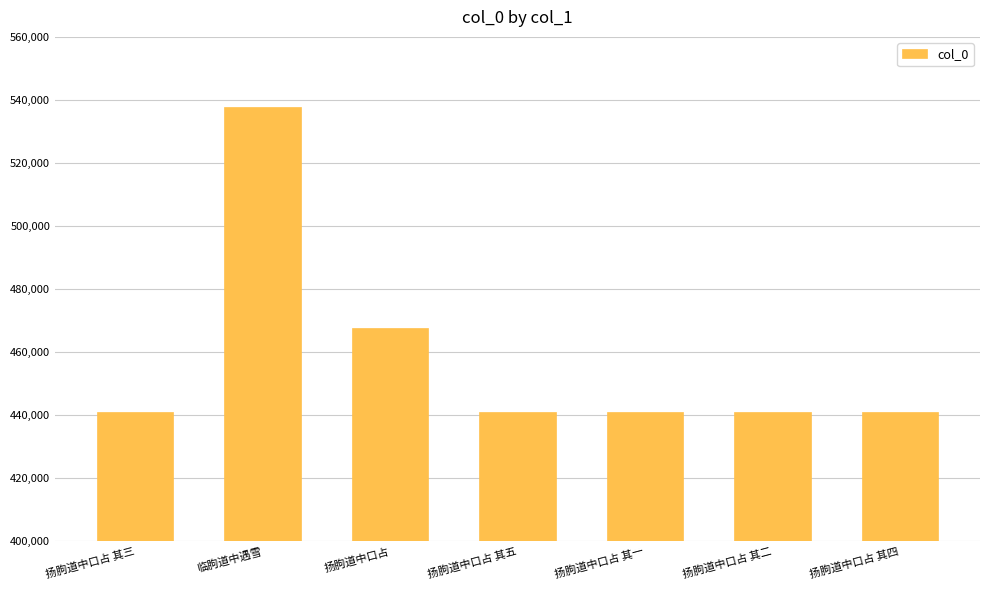

What is the change in value from 扬朐道中口占 其三 to 扬朐道中口占 其一?

-2